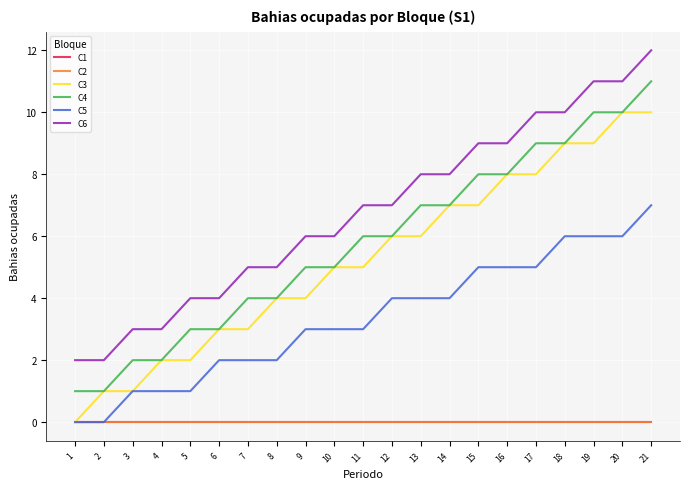

List the series in order of their peak value, lowest first.

C1, C2, C5, C3, C4, C6